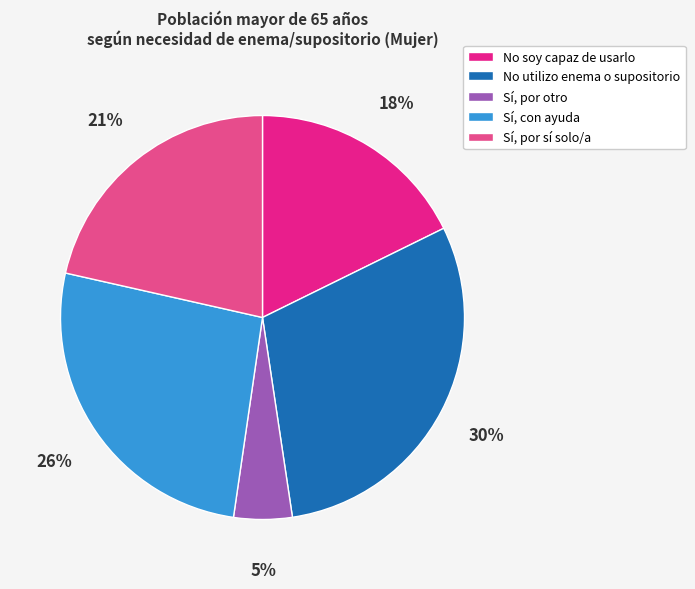

Is there a majority slice in this chart?

No